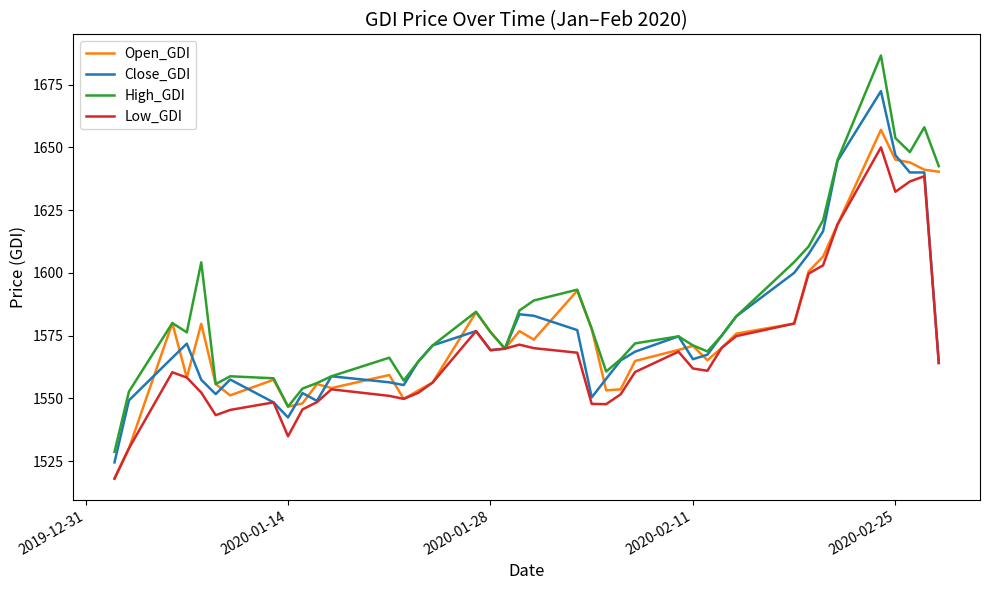

What is the smallest value displayed?

1518.0